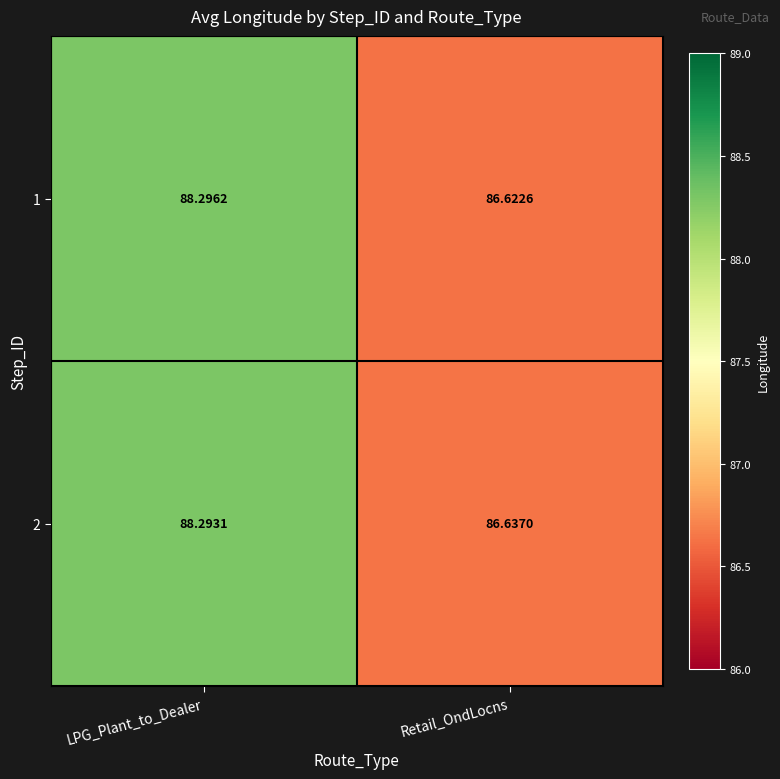

Rank the categories by 2 value from lowest to highest.

Retail_OndLocns, LPG_Plant_to_Dealer